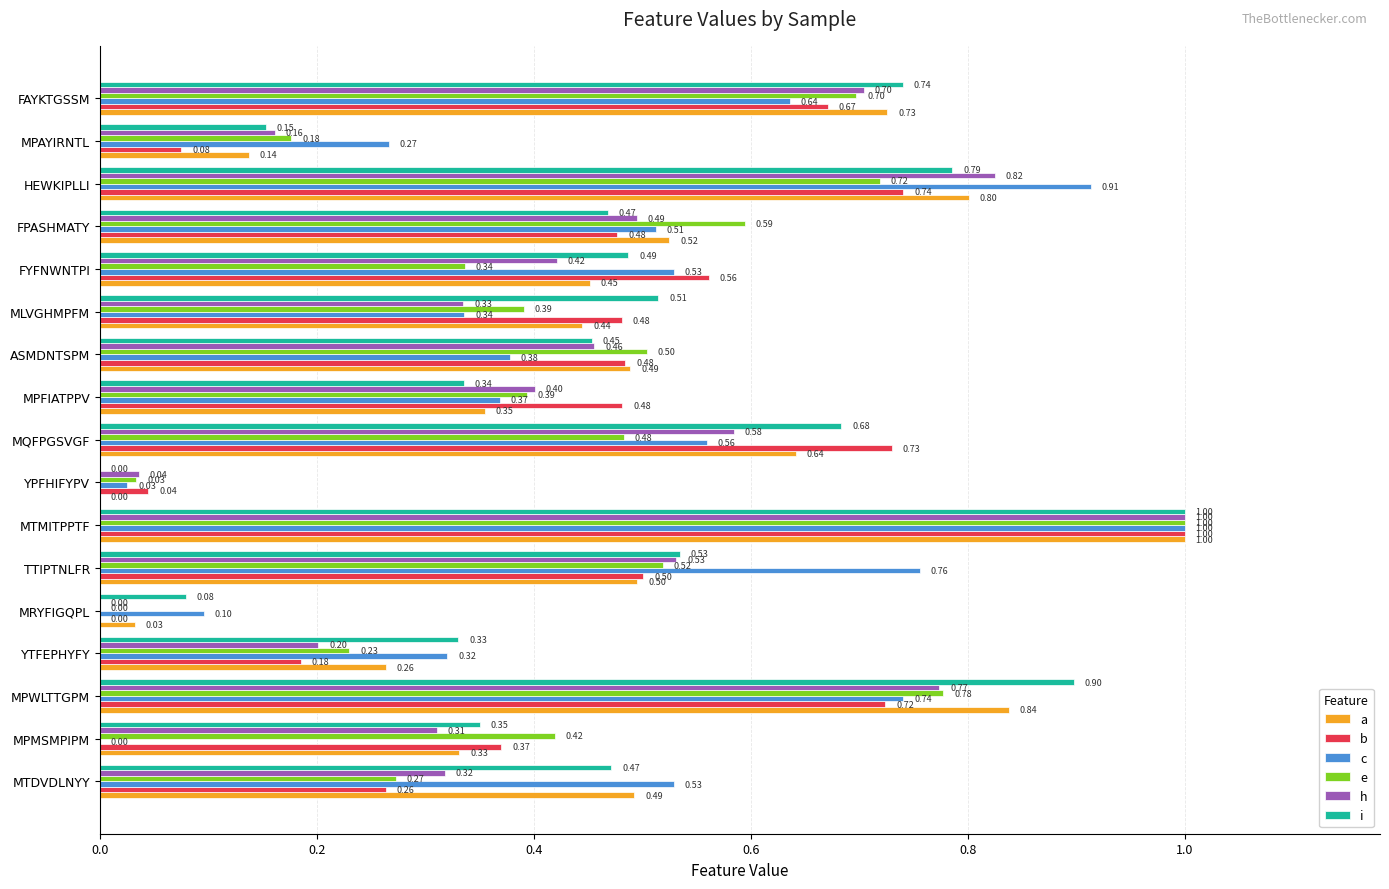

Which series changed the most between MPWLTTGPM and YPFHIFYPV?

i